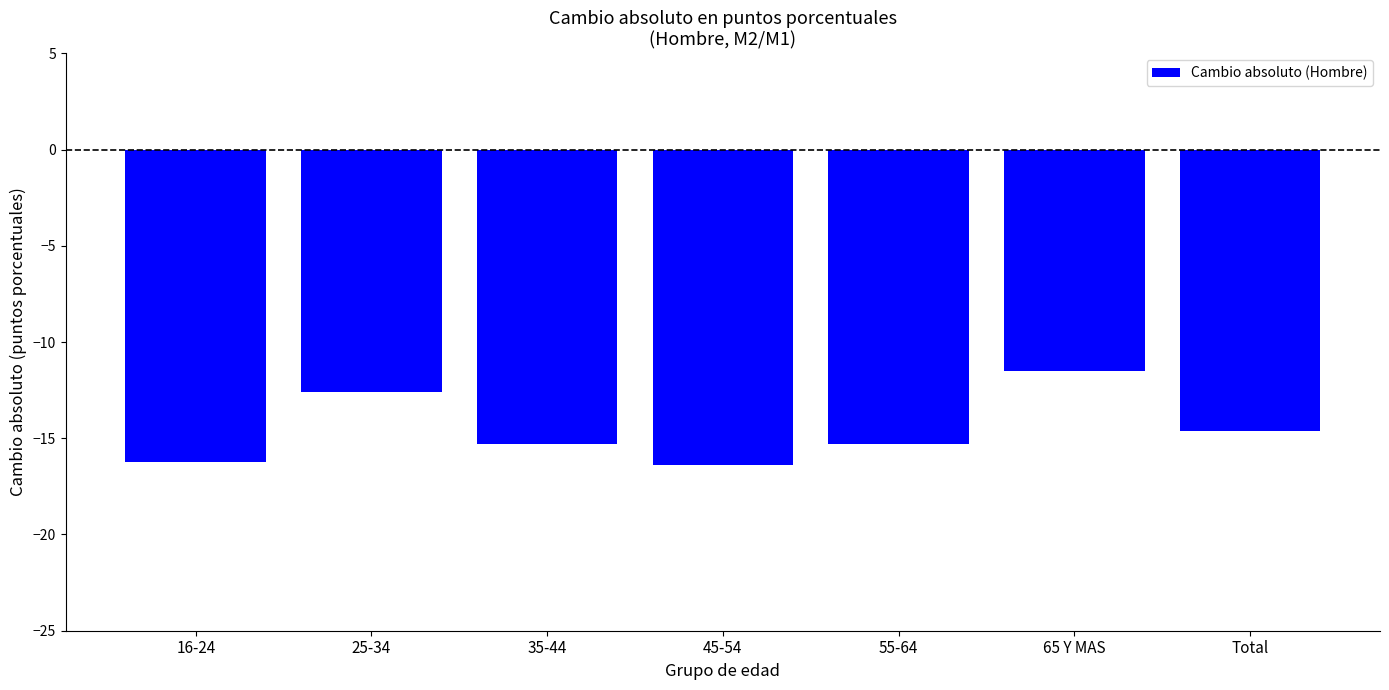

Reading left to right, transcribe all the data shown in this chart.

16-24=-16.2	25-34=-12.6	35-44=-15.3	45-54=-16.4	55-64=-15.3	65 Y MAS=-11.5	Total=-14.6